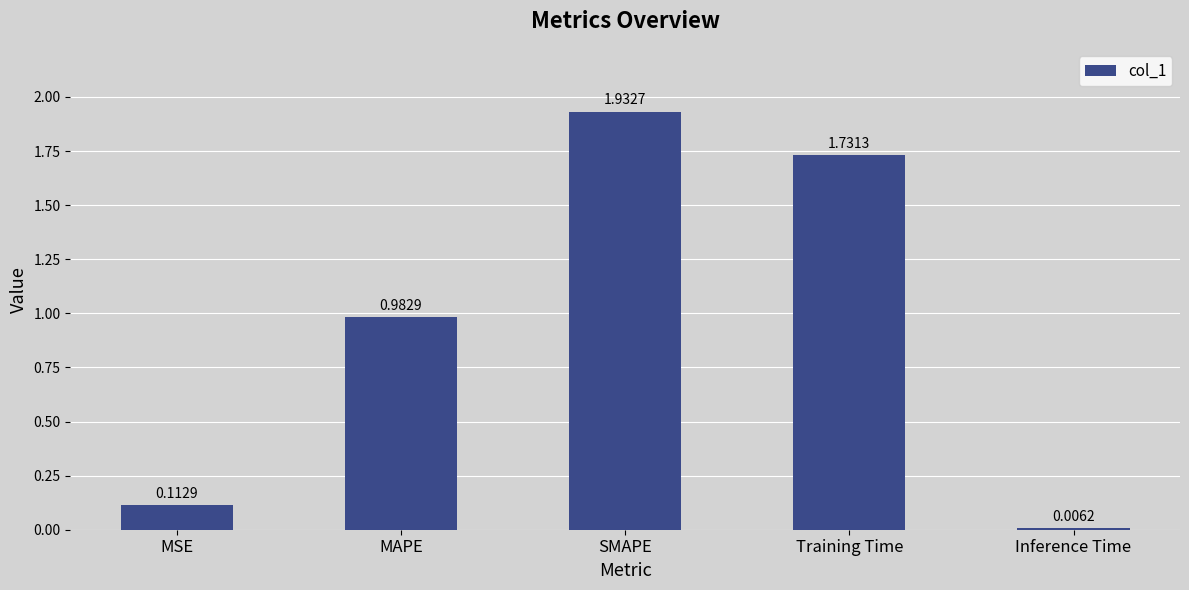

What is the change in value from MAPE to Training Time?

+0.7